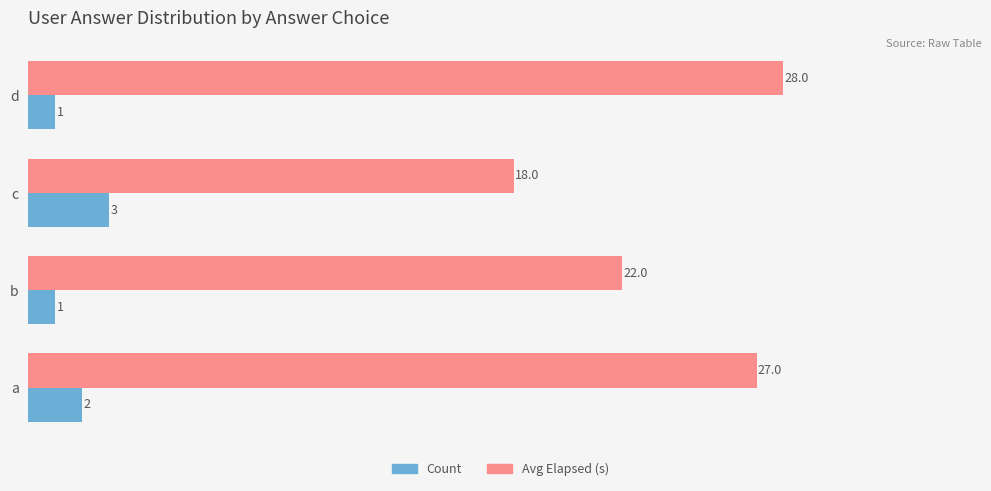

Which category has the highest value across all series?

d